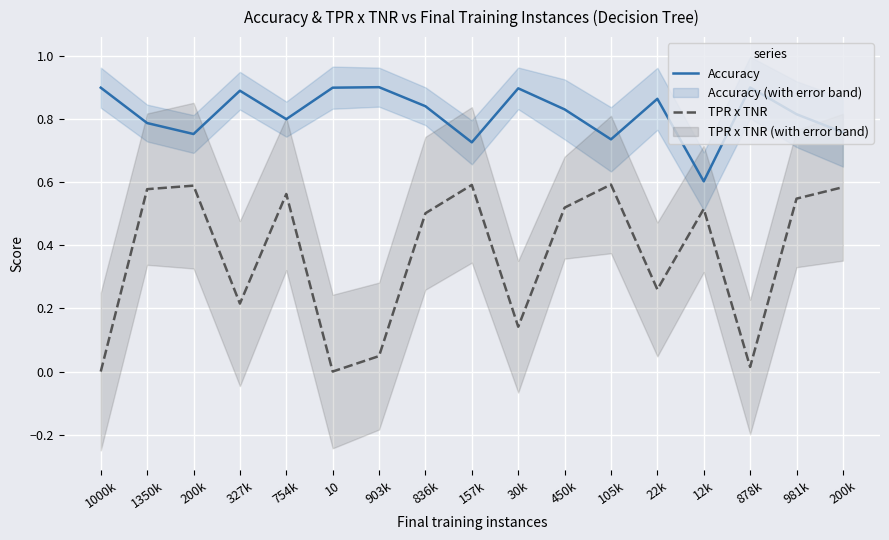

Count the Accuracy values in the range 0 to 1.

17